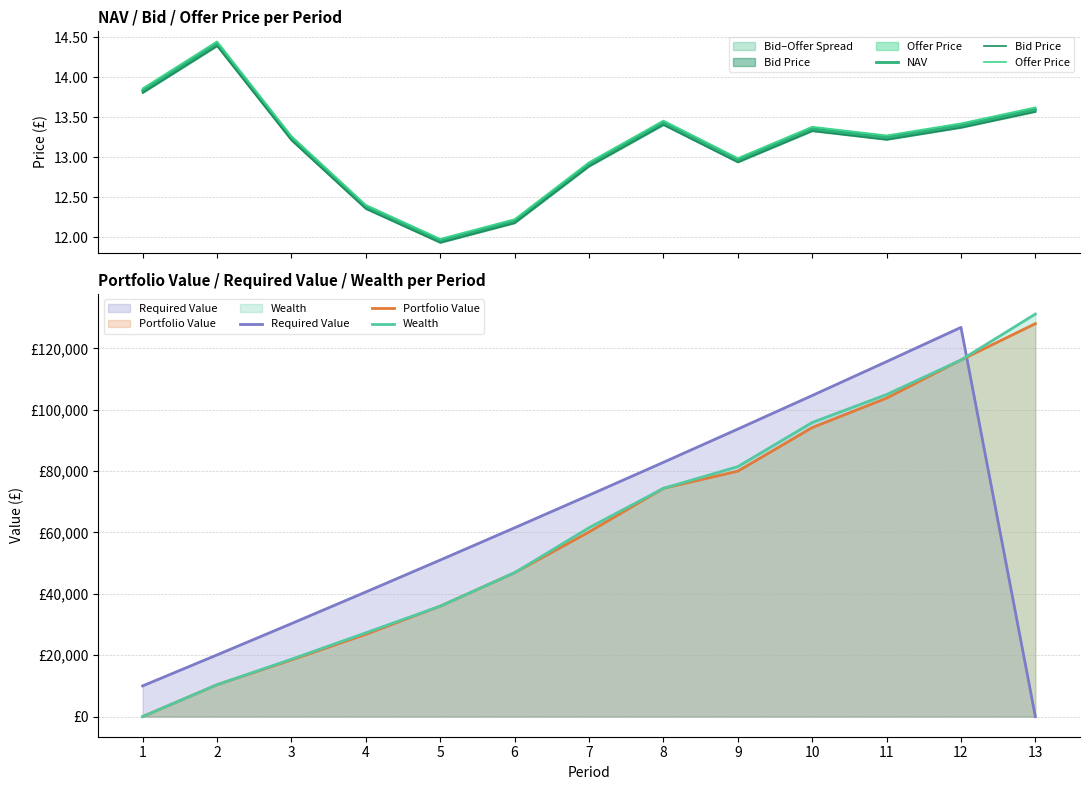

At which label does NAV reach its minimum?

5